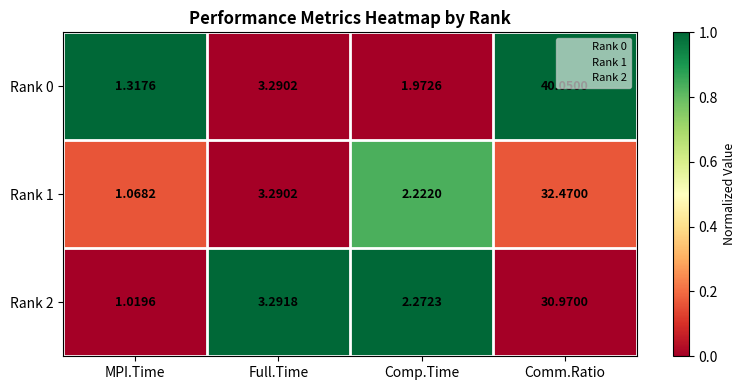

Which category has the lowest value in the Rank 2 series?

MPI.Time